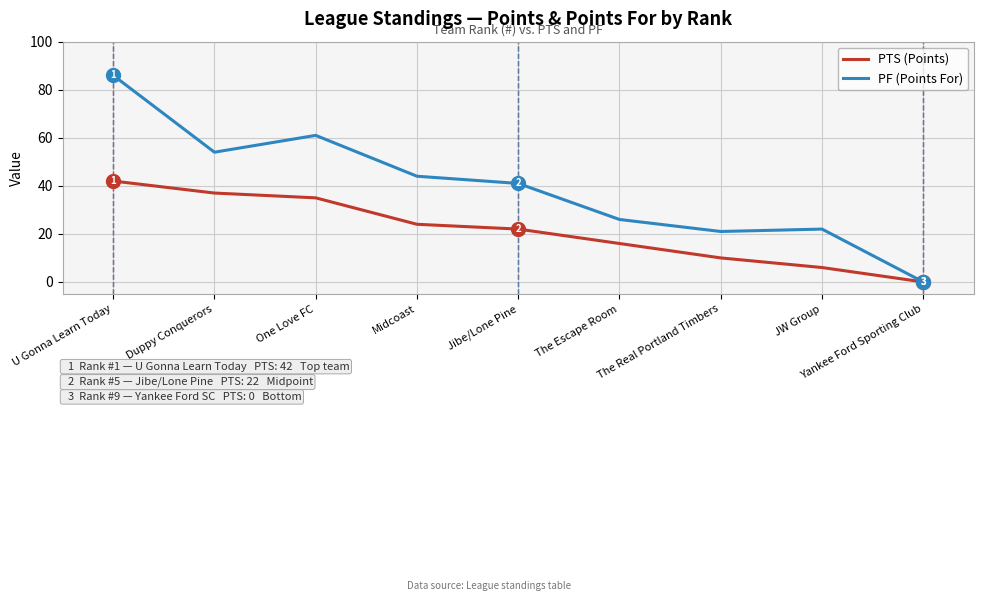

What is the difference between the PTS (Points) values at Jibe/Lone Pine and The Real Portland Timbers?

12